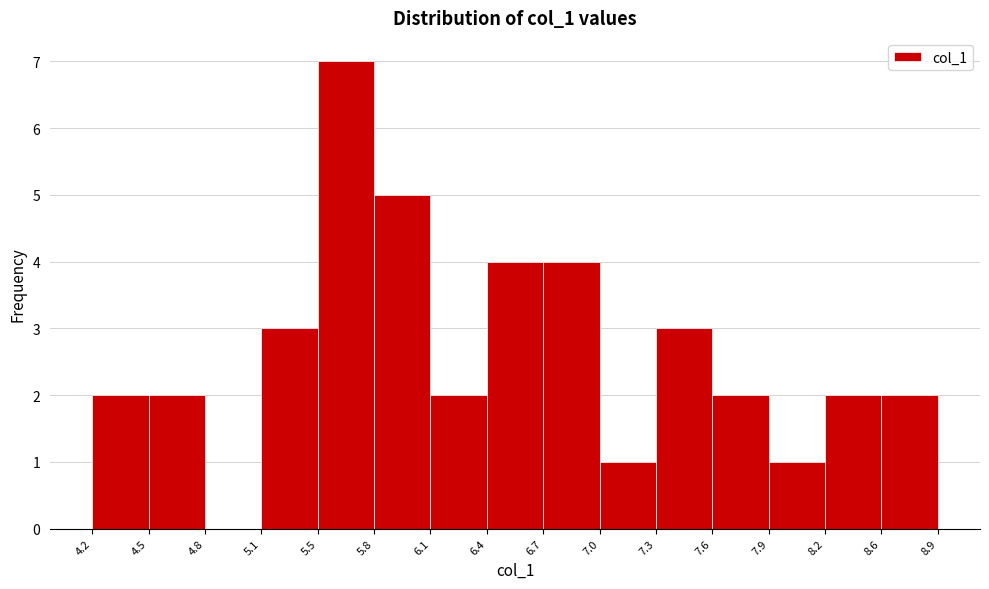

What is the height of the bar covering 6.7 to 7.0 on the x-axis? The values are not printed on the chart, so give them approximately, as read against the axis.

4